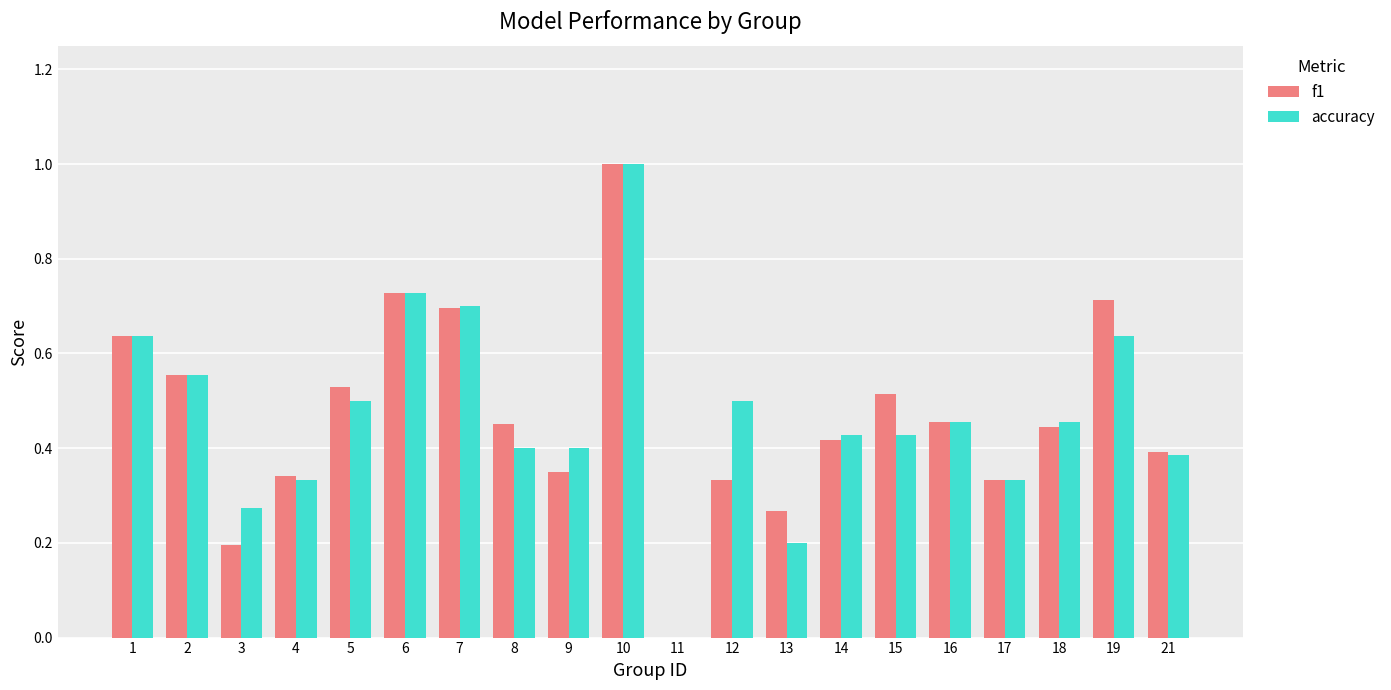

At which category is the sum across all series the highest?

10